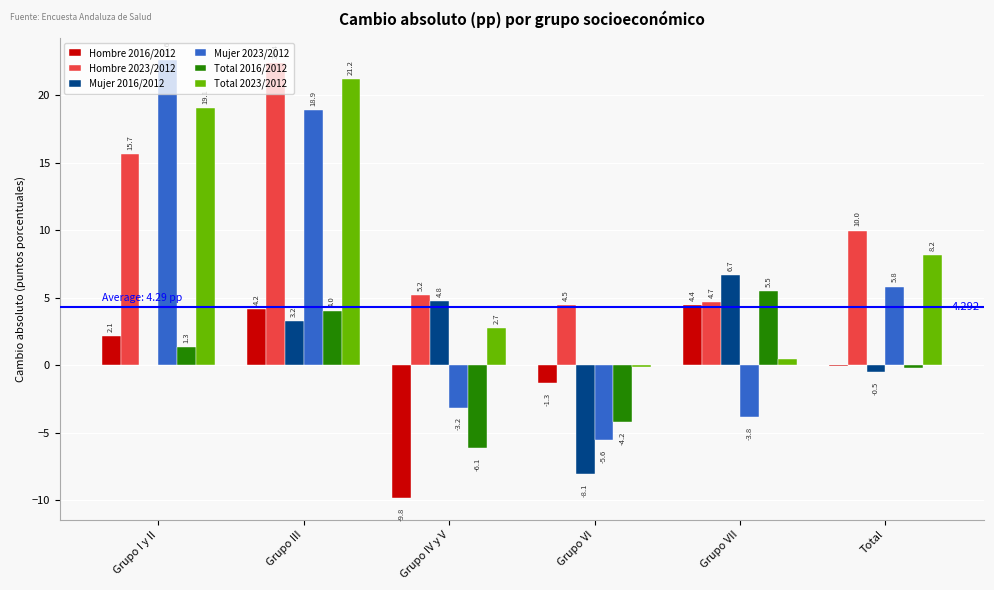

How many groups of bars are there?

6